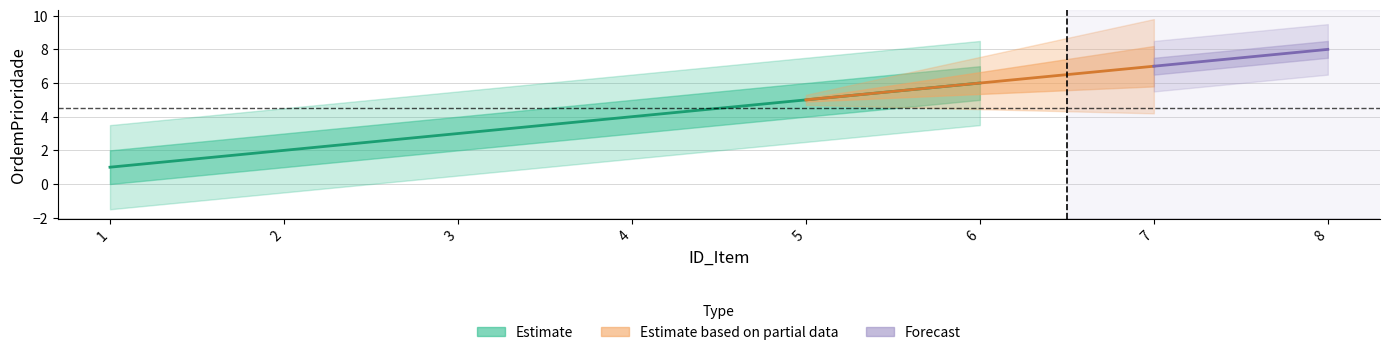

What value does the data have at 5?

5